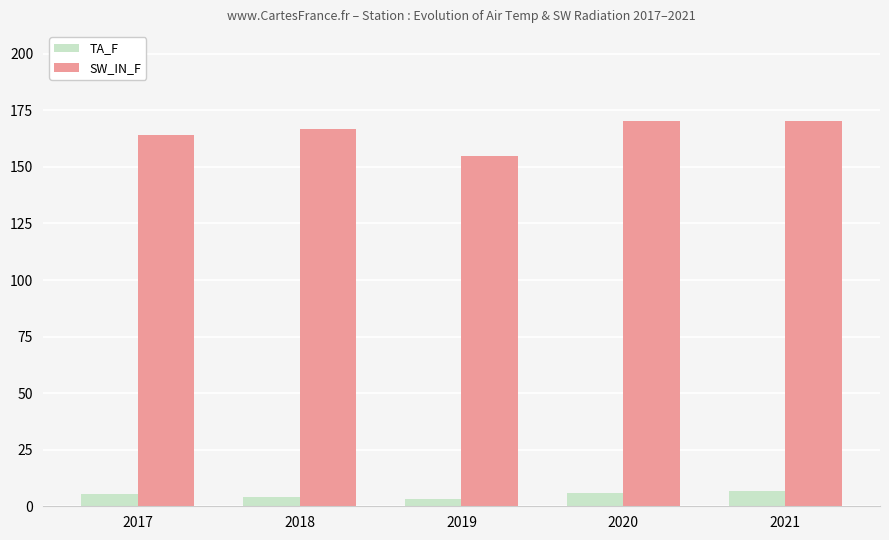

How many values in the SW_IN_F series exceed 166?

3